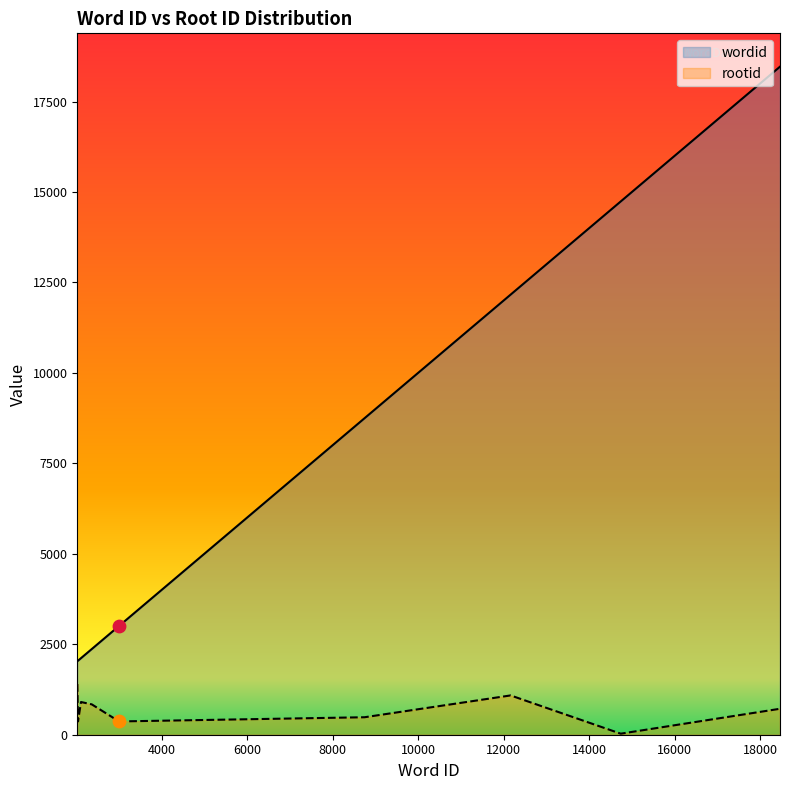

What are all the series names shown in the legend?

wordid, rootid